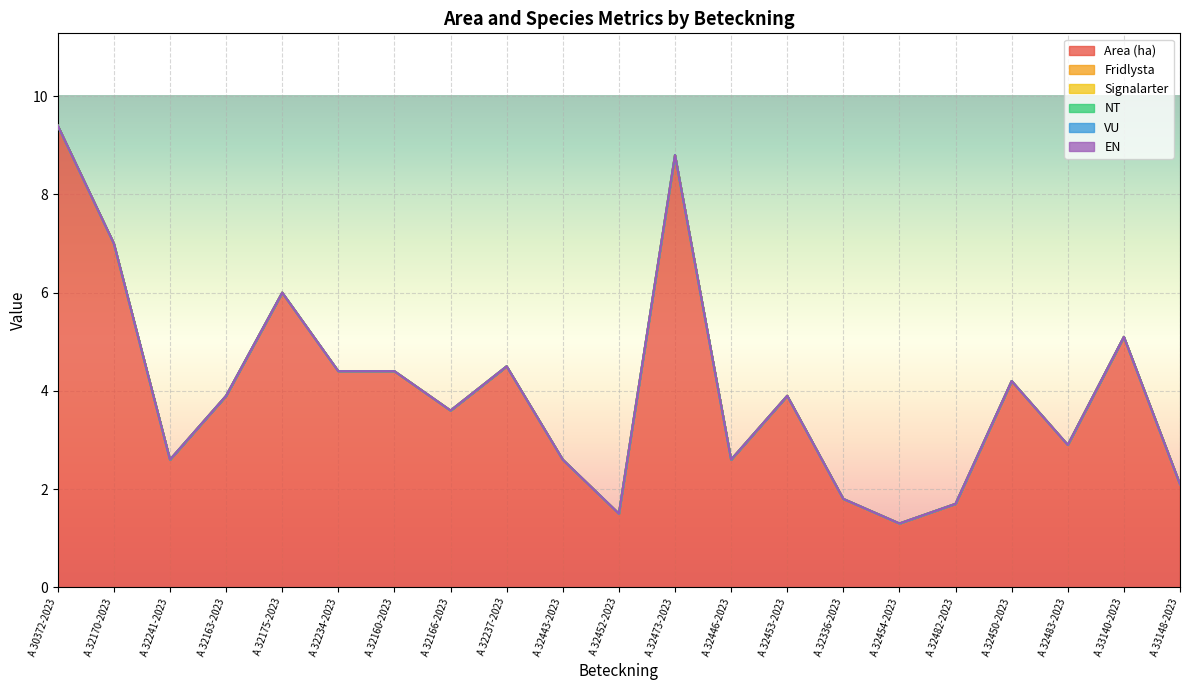

Does the chart display data point markers on the line(s)?

No